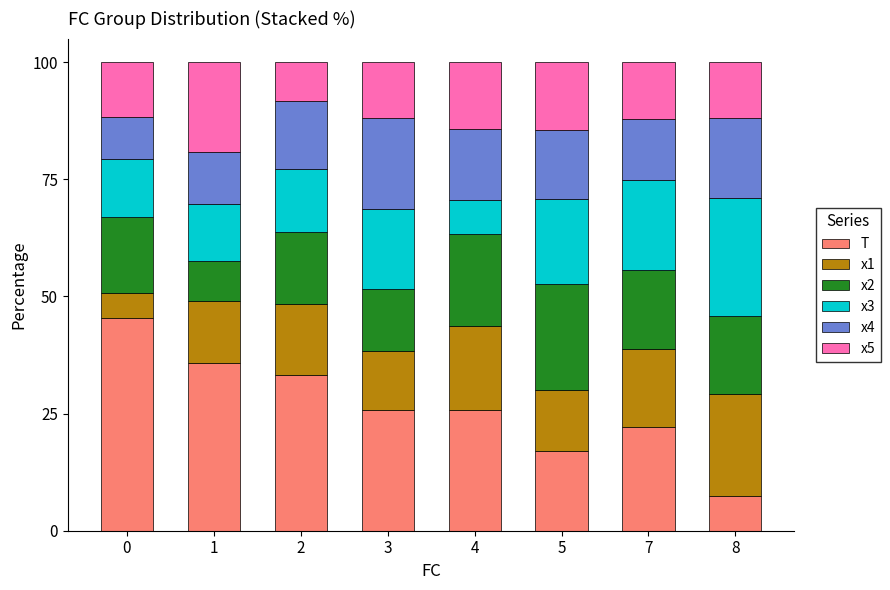

What is the total value across all series at 3?

100.0